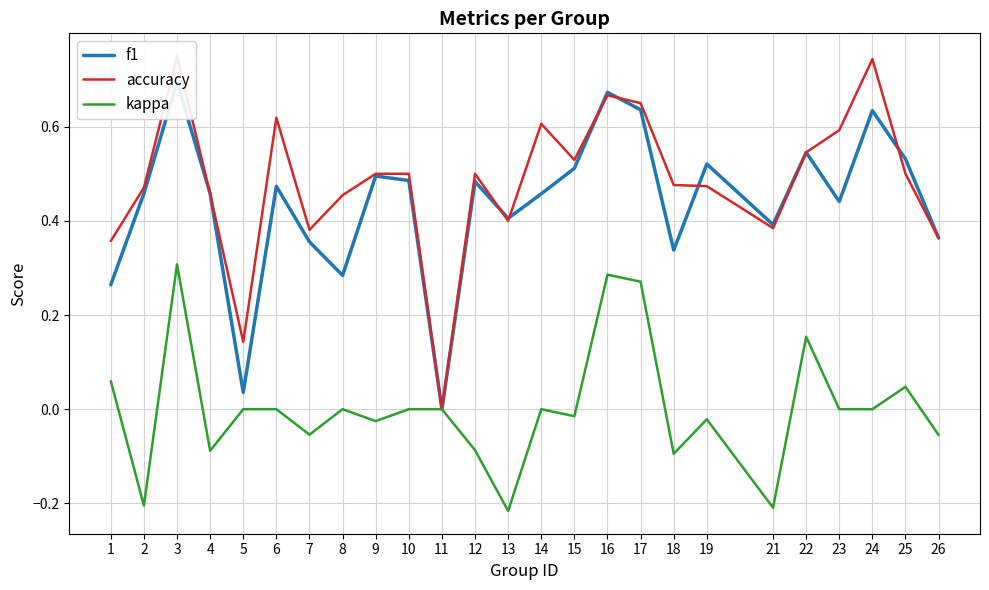

Count the number of data series in this chart.

3